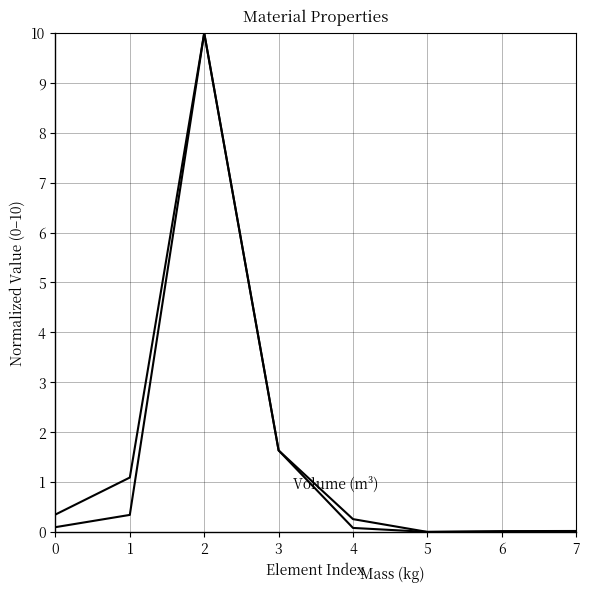

Does the chart display data point markers on the line(s)?

No